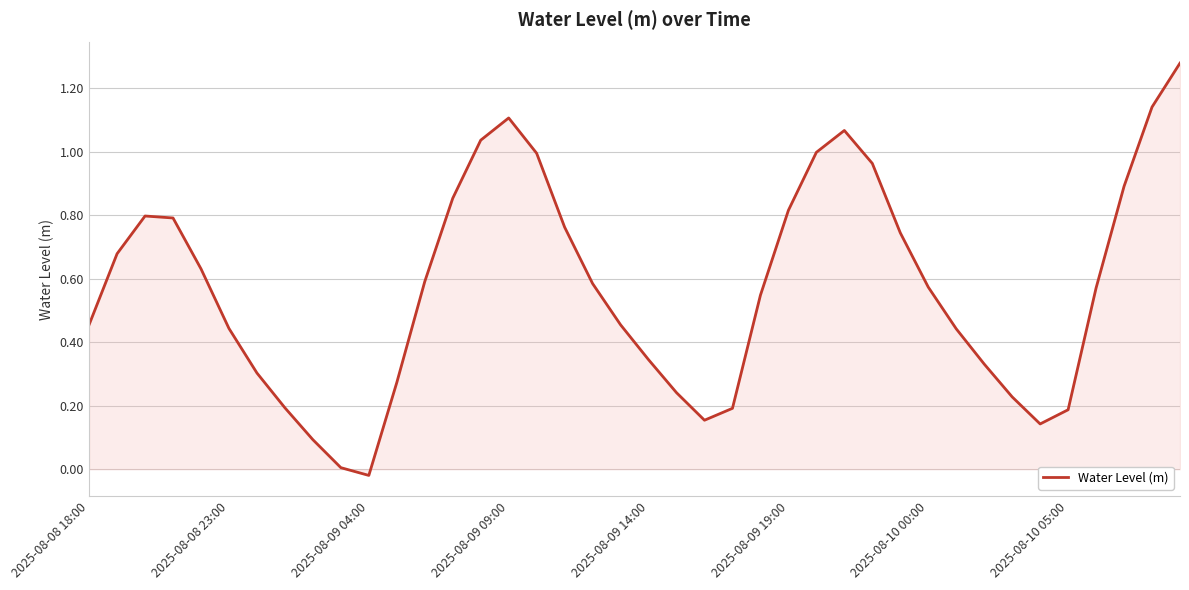

Where does the data first go above 0?

2025-08-08 18:00